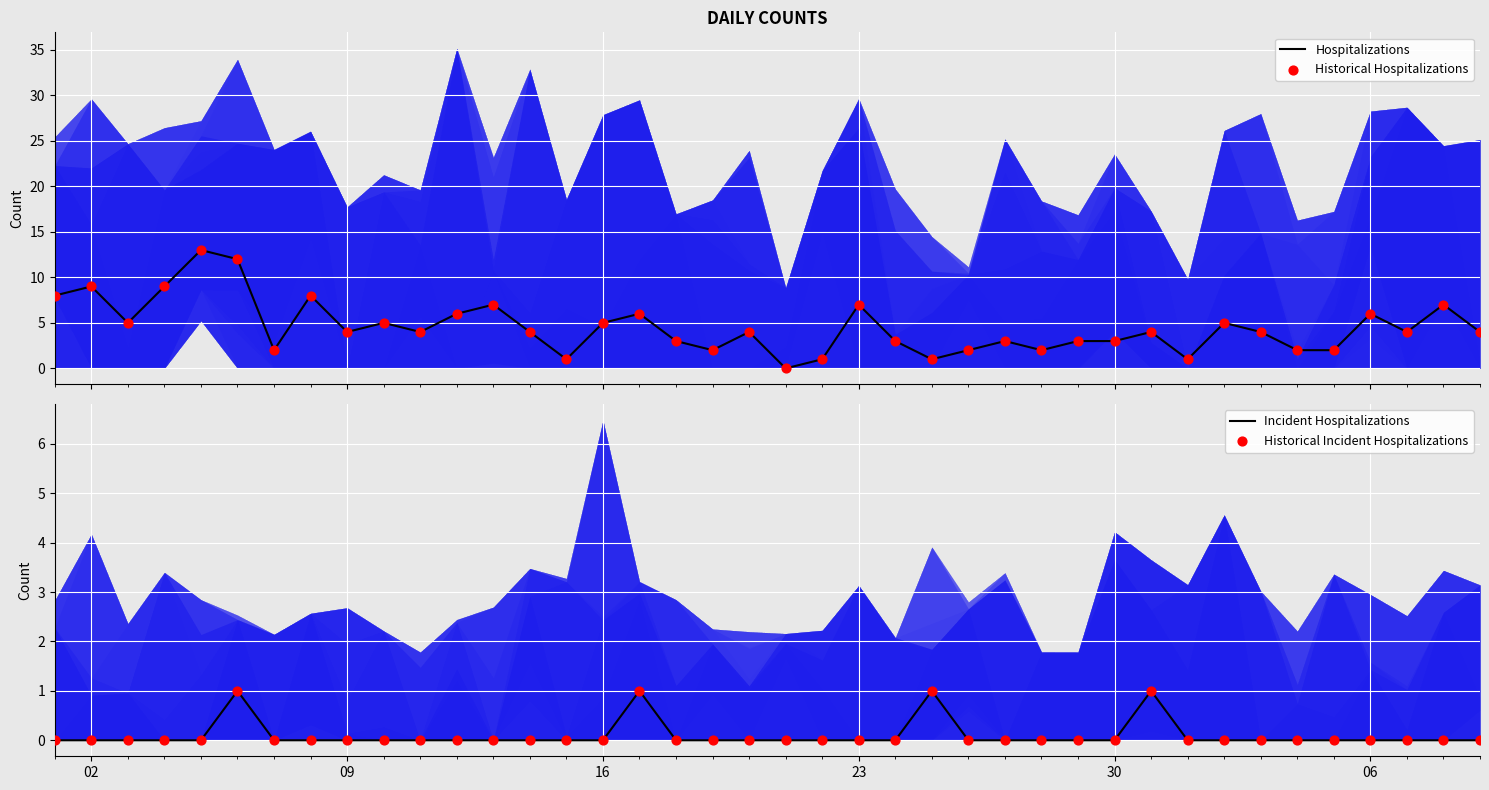

Which series has the largest total across all categories?

Hospitalizations